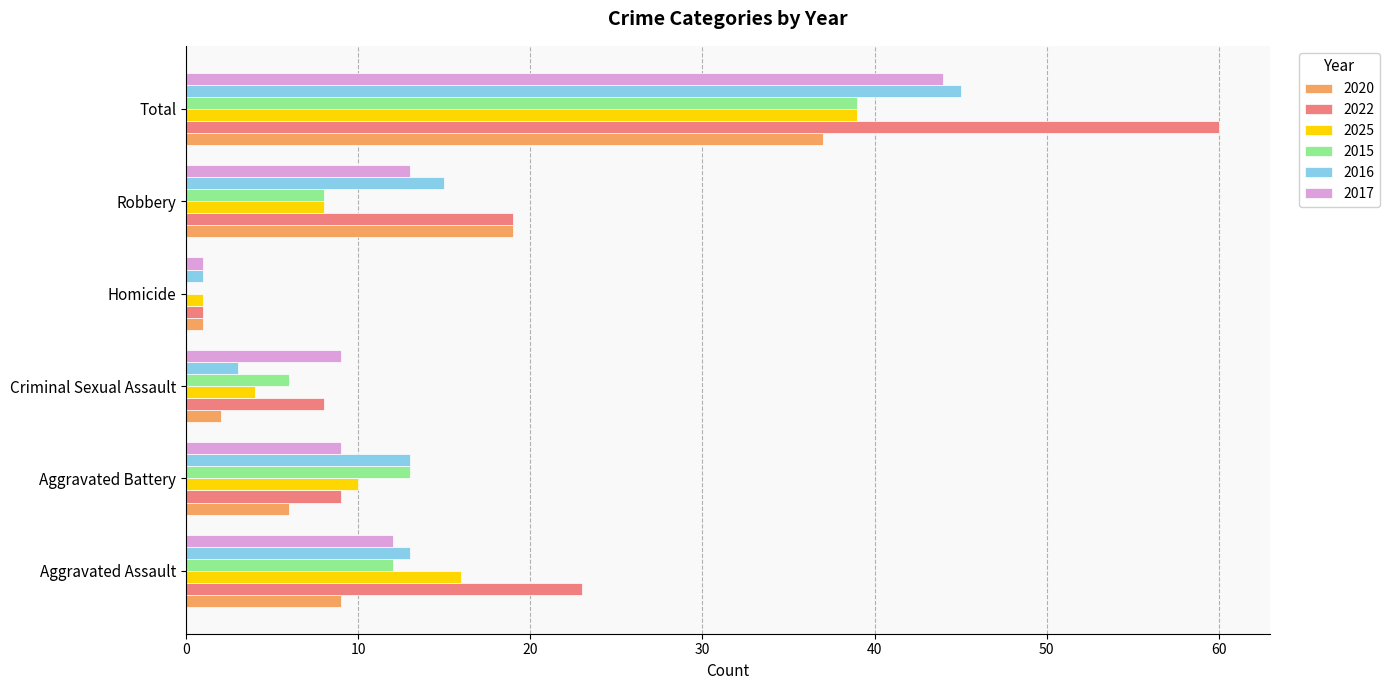

Is it true that 2015 equals 6 at Criminal Sexual Assault?

True